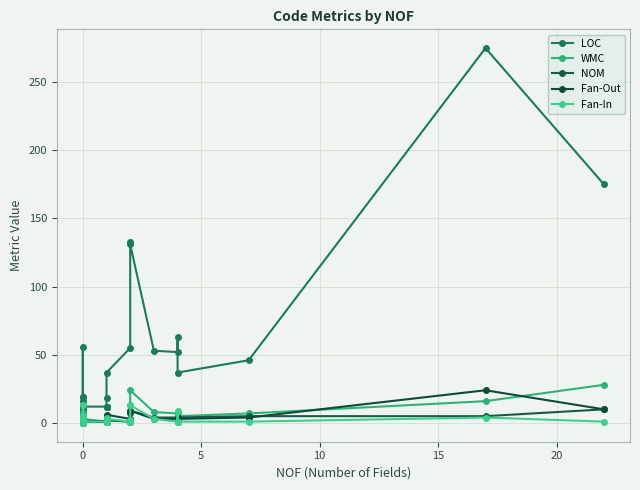

How many distinct data groups are displayed?

5